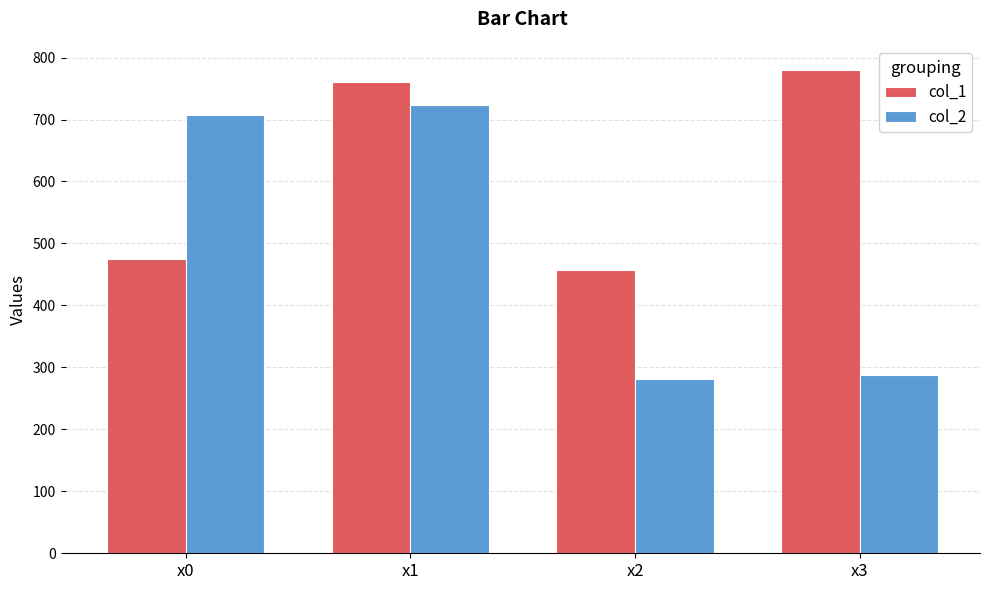

Reading left to right, transcribe all the data shown in this chart.

col_1: x0=475.2	x1=760.5	x2=457.1	x3=779.9
col_2: x0=707.6	x1=722.8	x2=281.5	x3=287.0